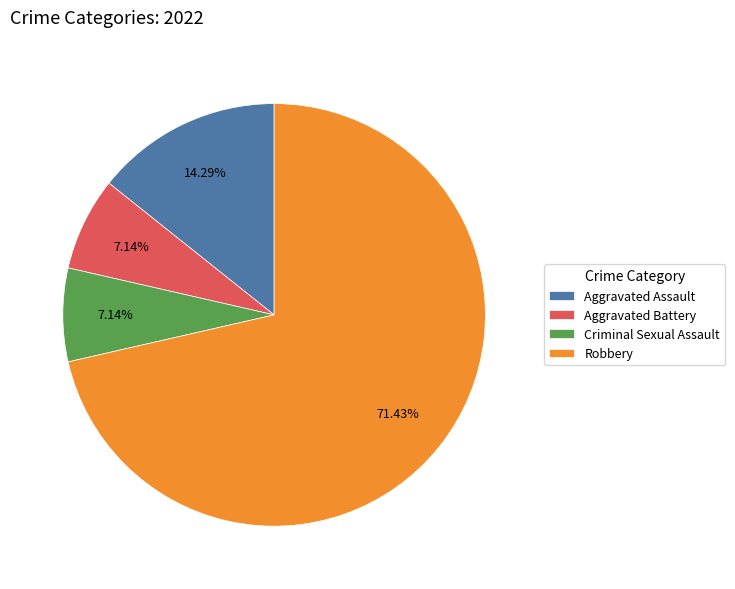

Is there any slice that represents more than half of the pie?

Yes